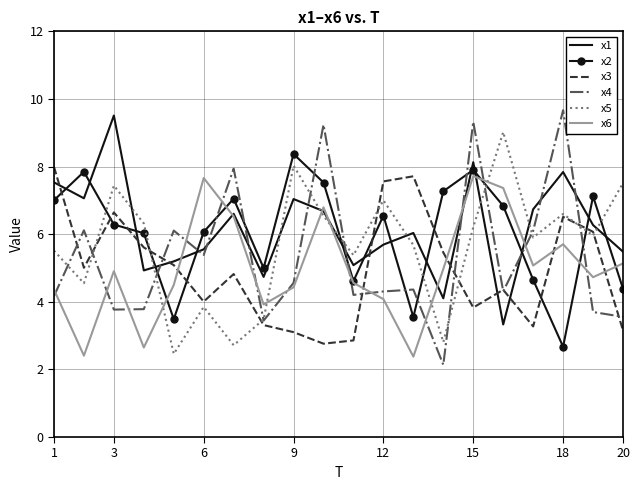

What is the greatest value displayed?

9.7